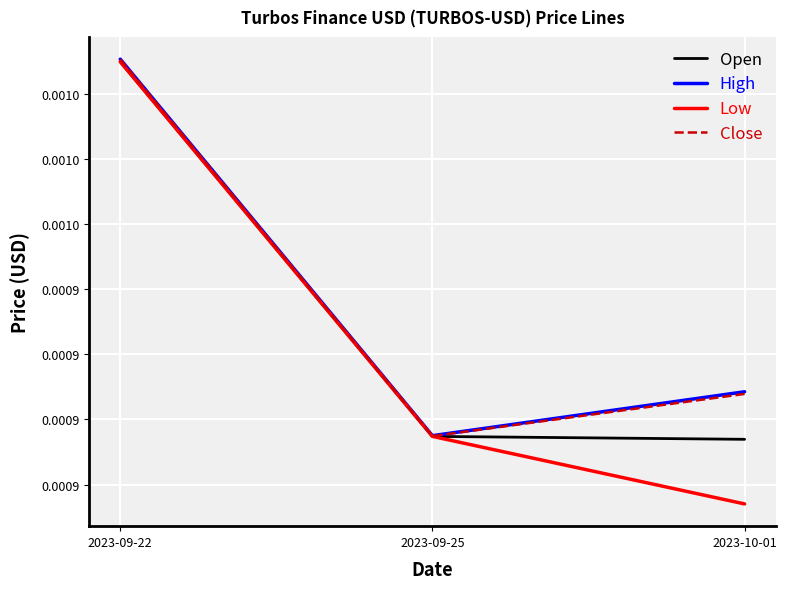

Does the chart have visible grid lines?

Yes